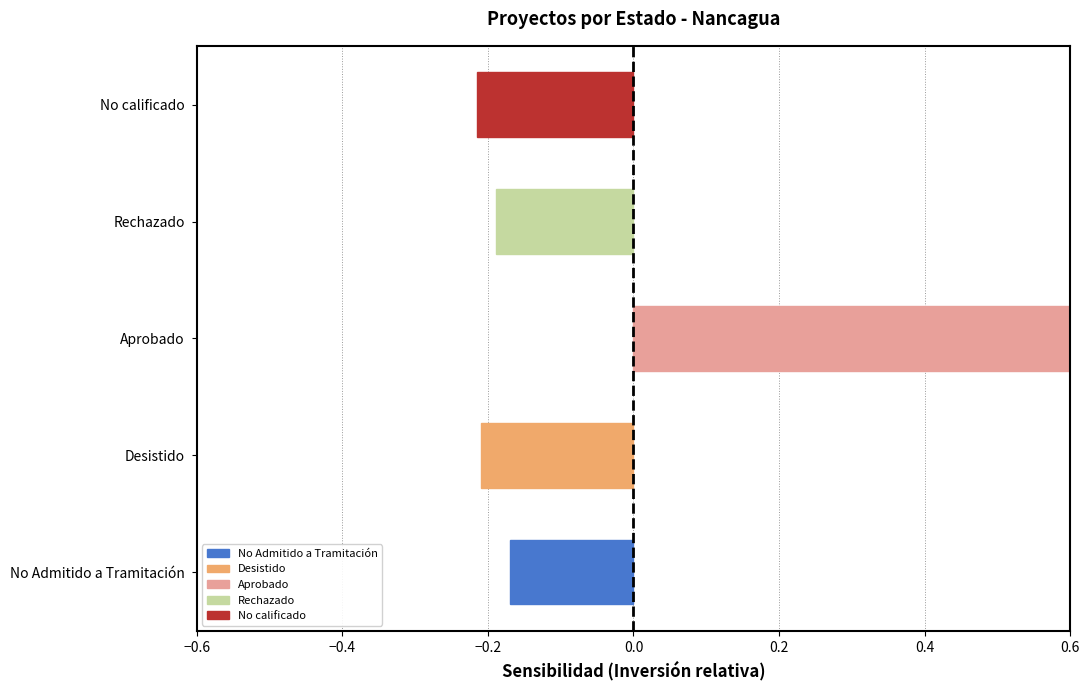

How many data points are less than 0?

4